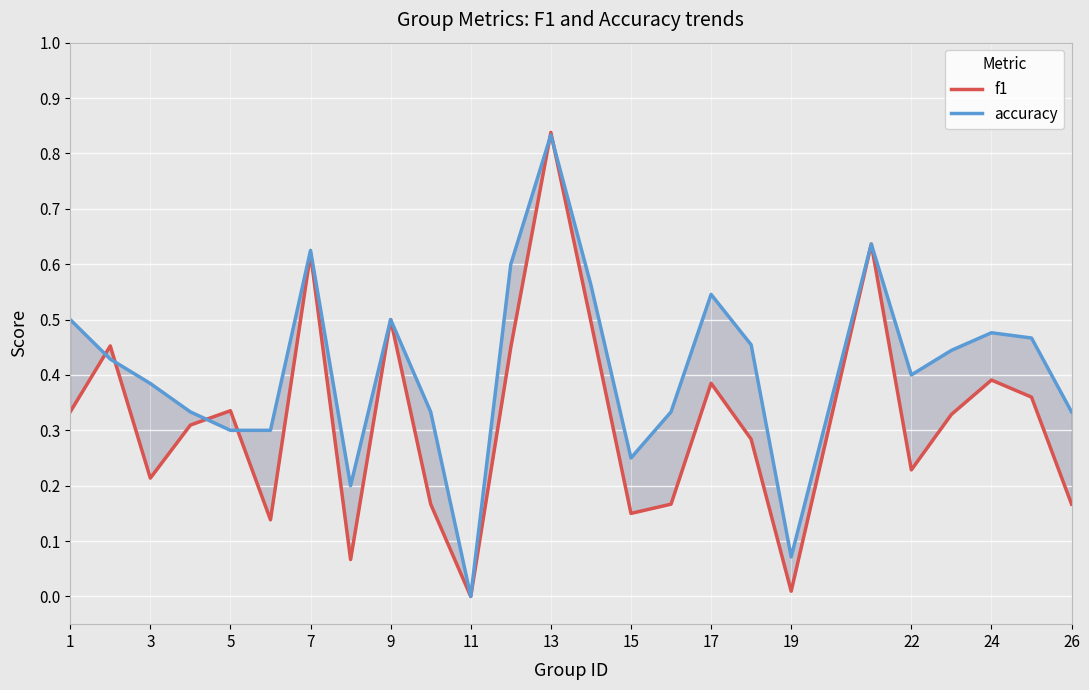

What is the label of the 25th point from the right?

1